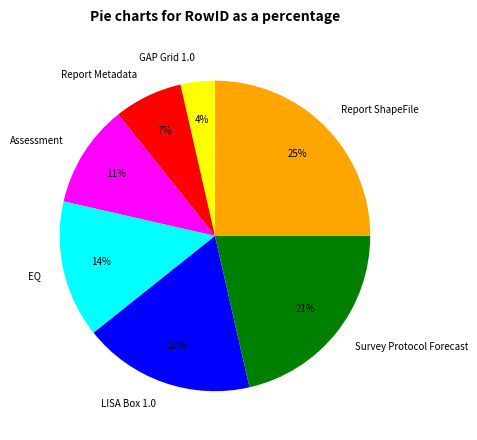

Which has a higher value, Report Metadata or GAP Grid 1.0?

Report Metadata